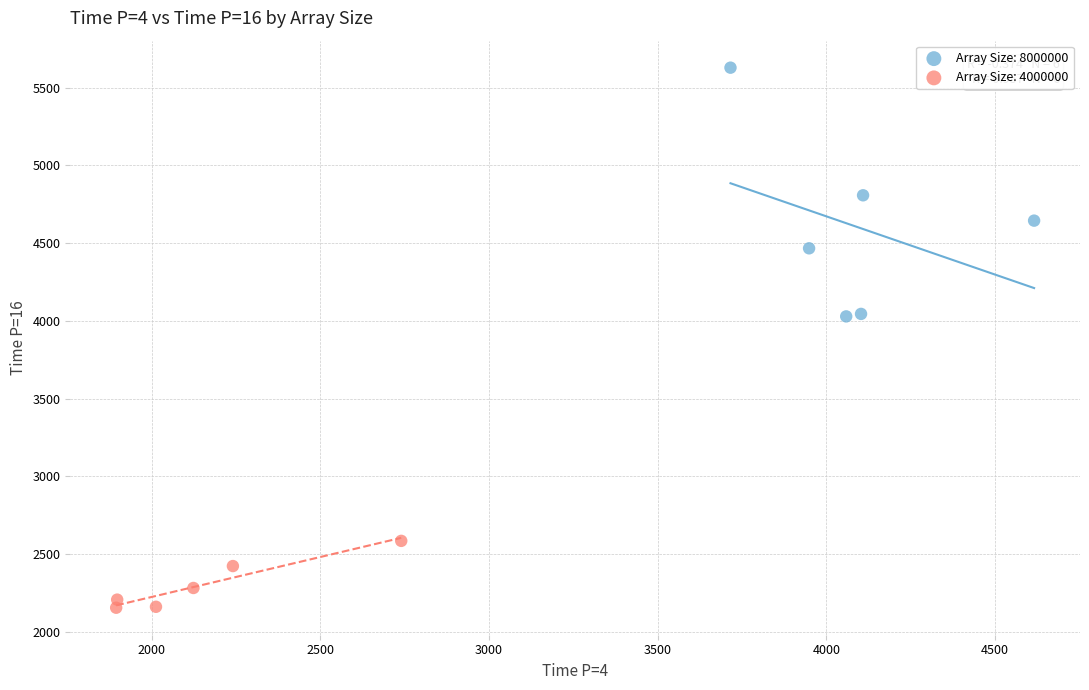

What are all the series names shown in the legend?

Array Size: 8000000, Array Size: 4000000